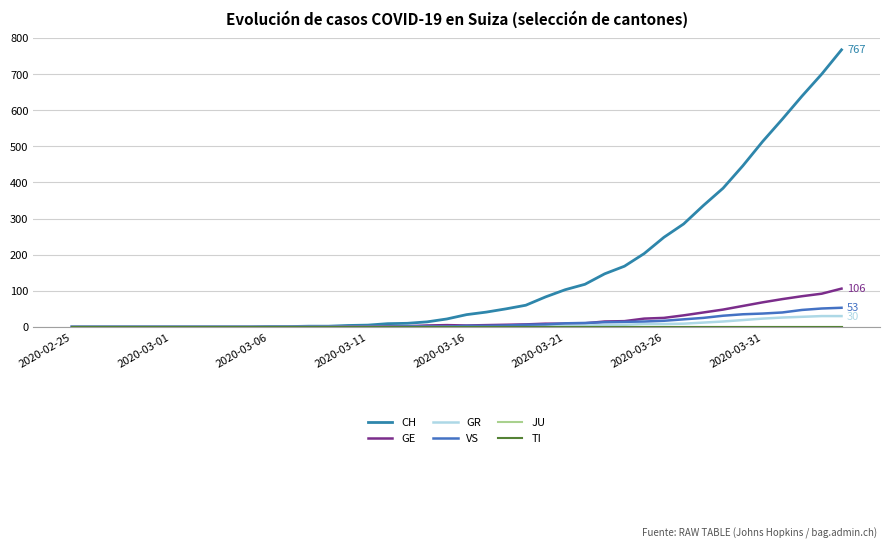

True or false: VS and GR cross at least once.

False